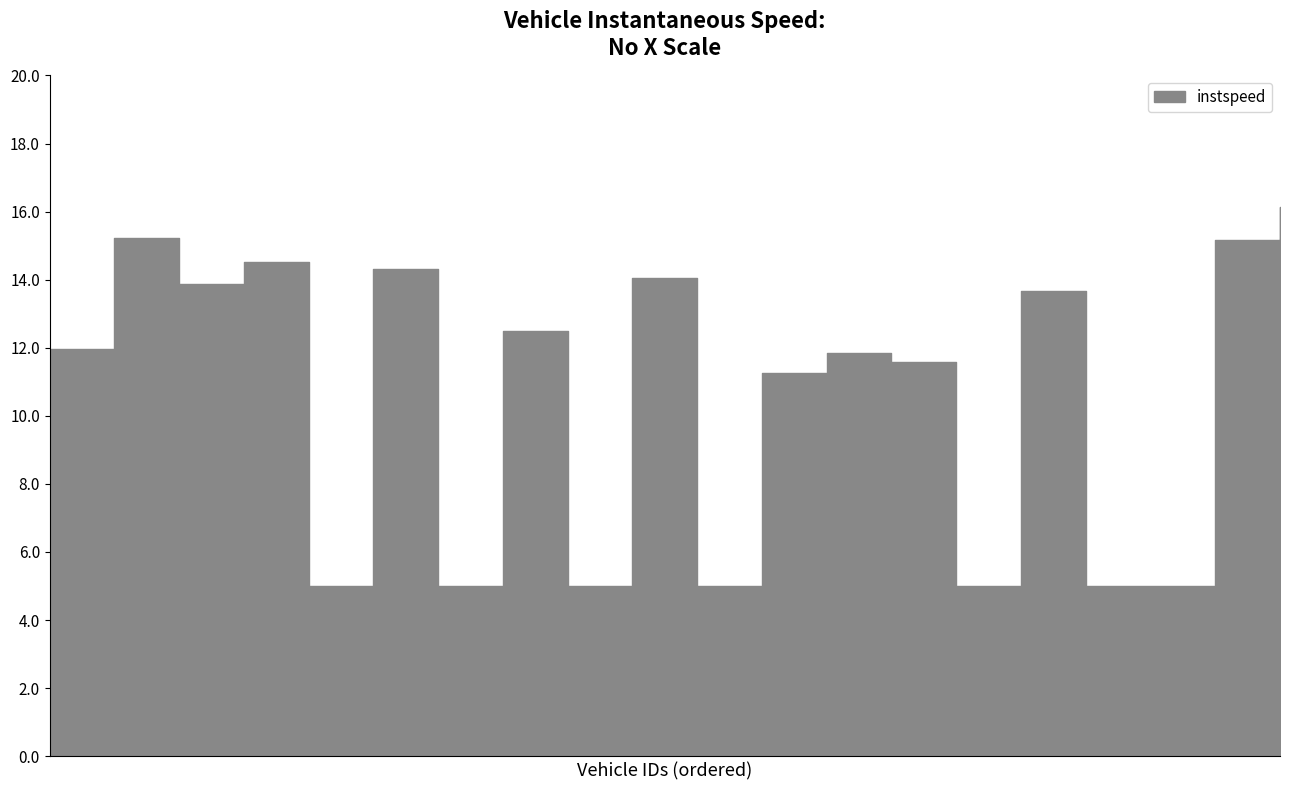

What is the difference between the maximum and second lowest values?

11.1